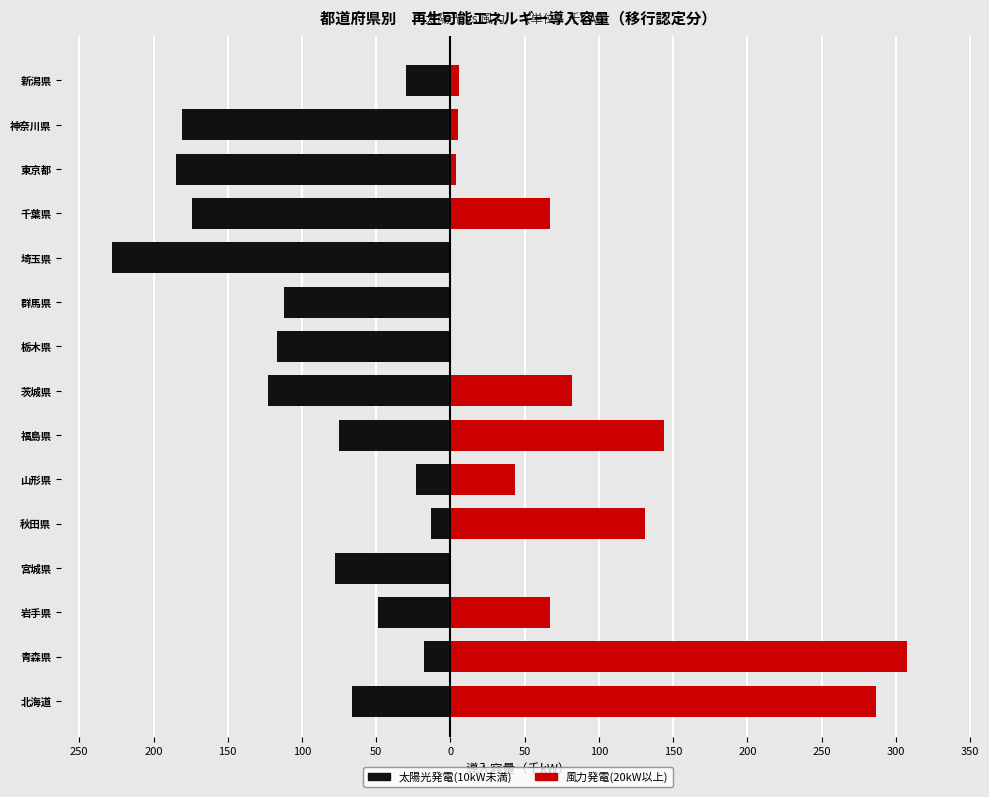

How many series are shown in this chart?

2